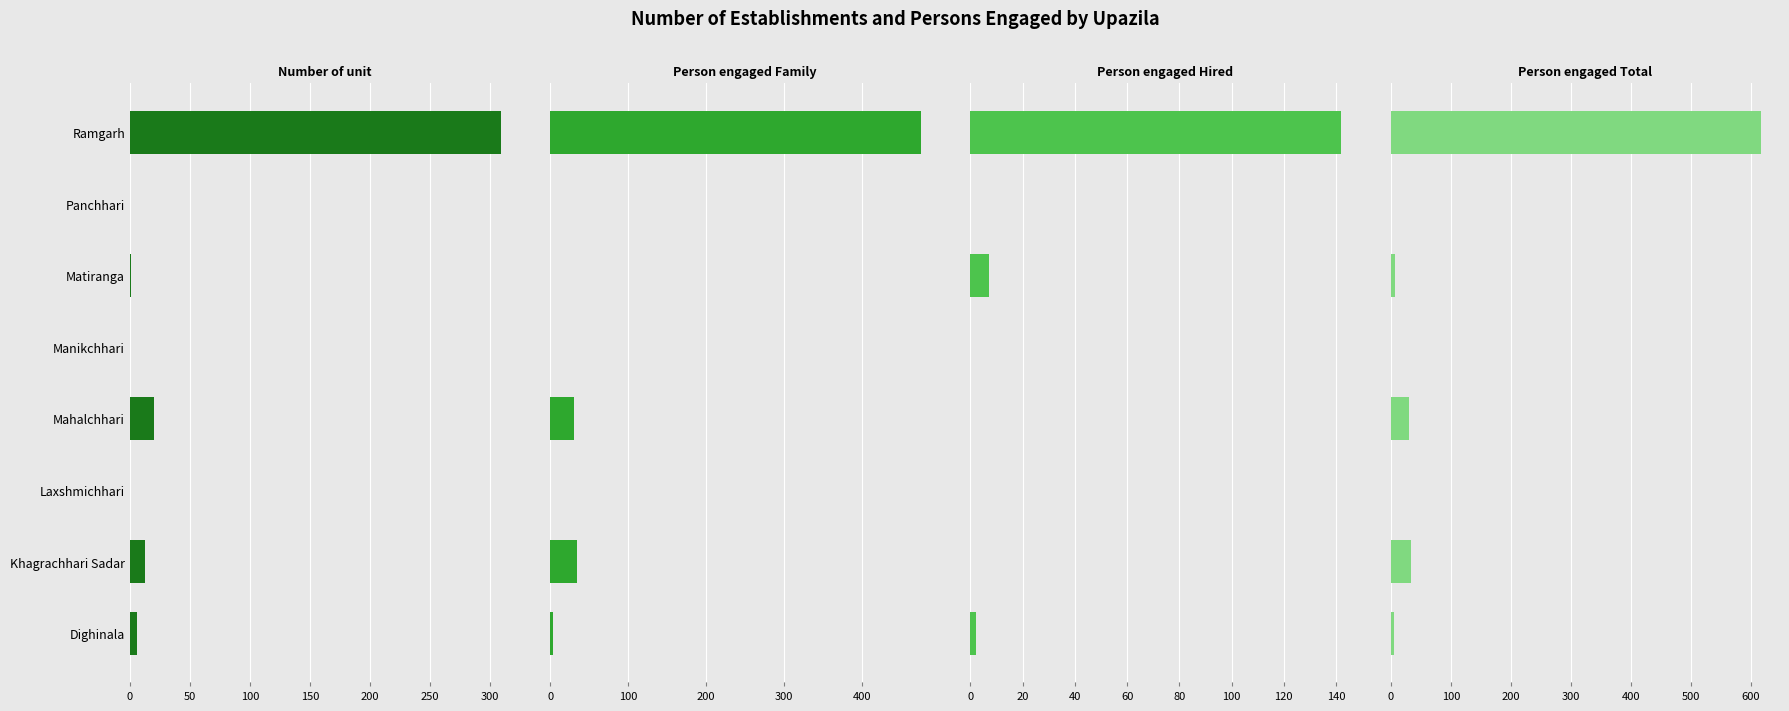

Between Matiranga and Ramgarh, which series saw the biggest shift?

Person engaged Total